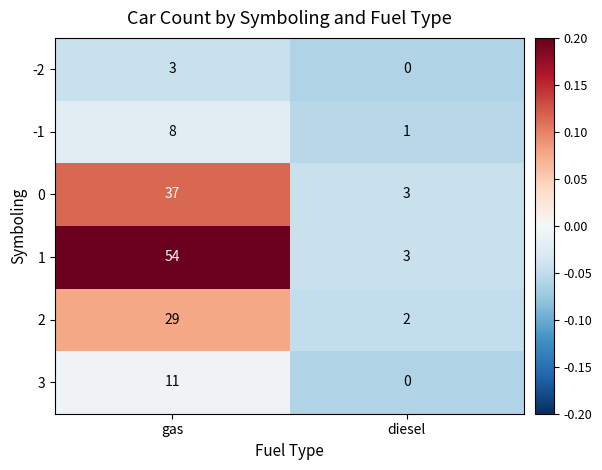

What is the minimum value shown in the chart?

0